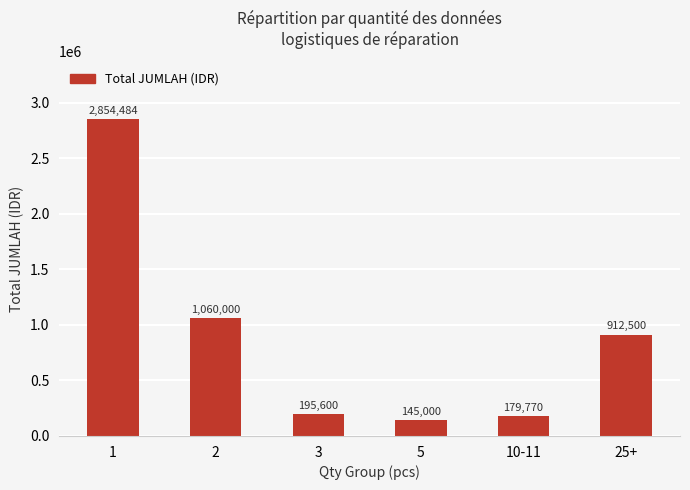

What is the label of the 3rd bar from the right?

5